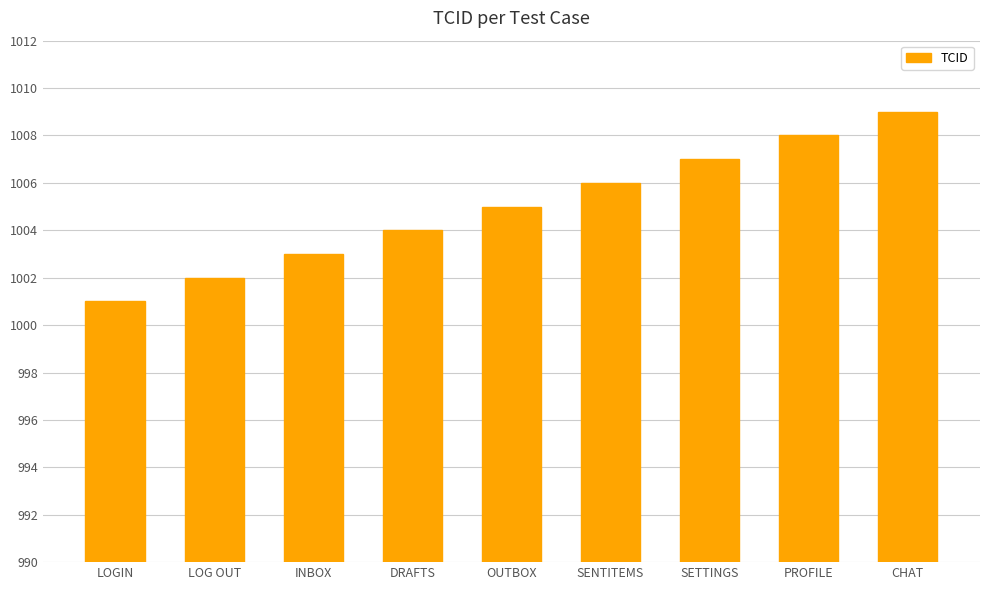

Approximately how many times larger is the value at CHAT compared to DRAFTS?

1.0